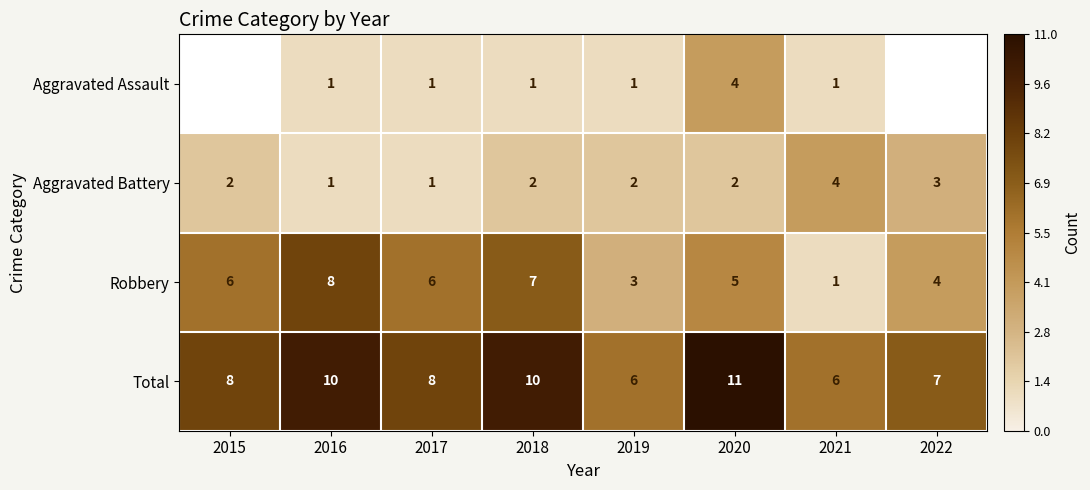

Count the Total values in the range 7 to 10.

5